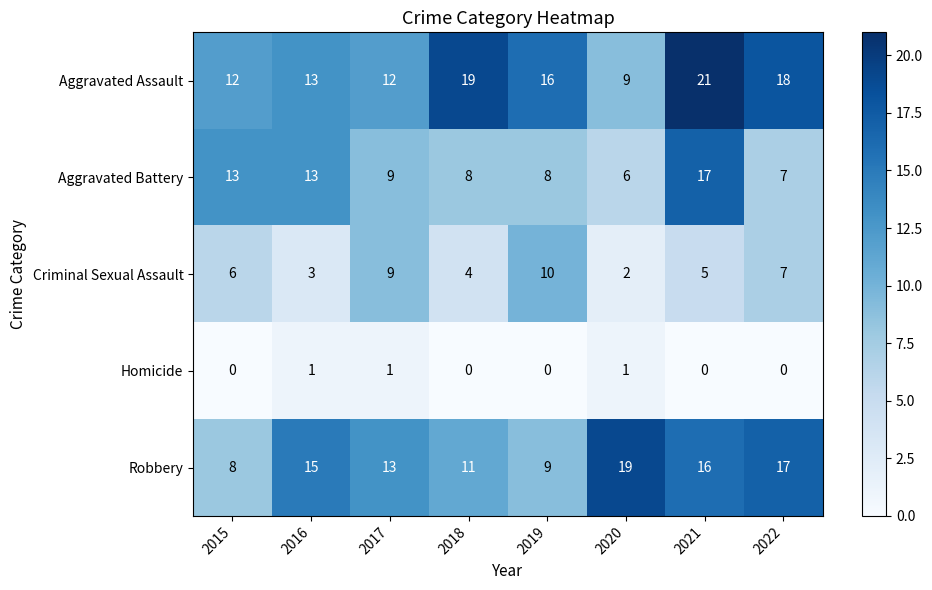

At which category is the sum across all series the highest?

2021